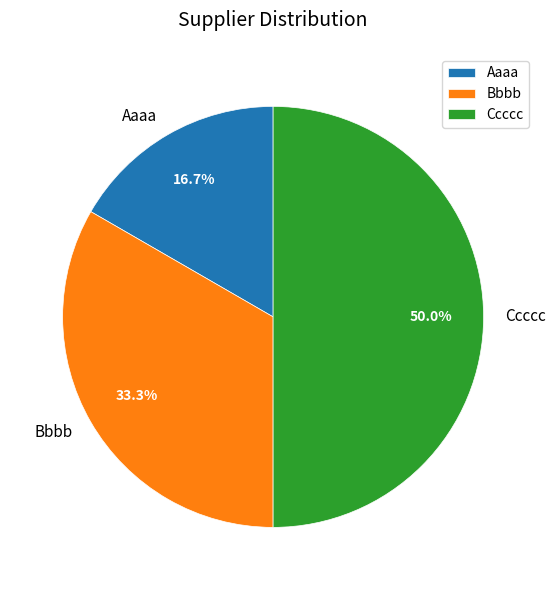

Which category has the biggest portion of the pie?

Ccccc